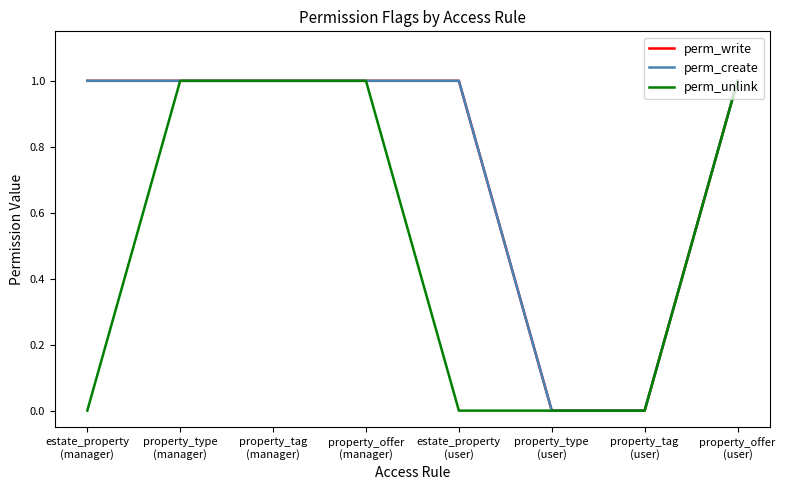

Does the chart have visible grid lines?

No